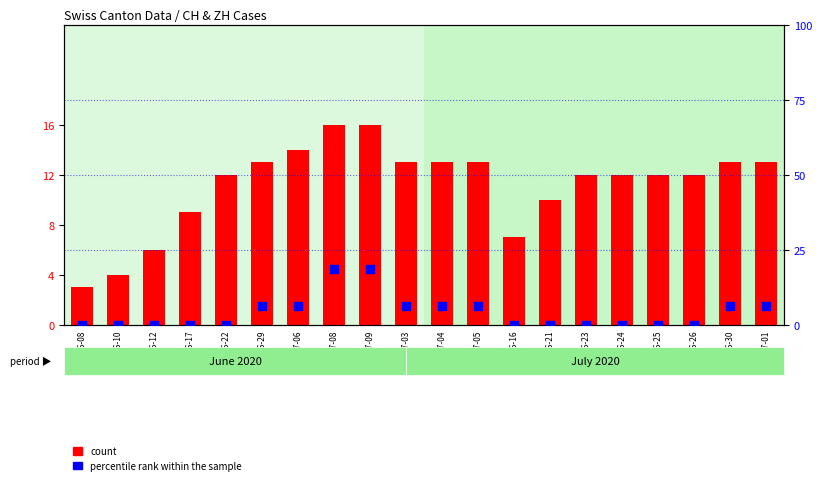

Which series reaches the minimum Y coordinate?

percentile rank within the sample